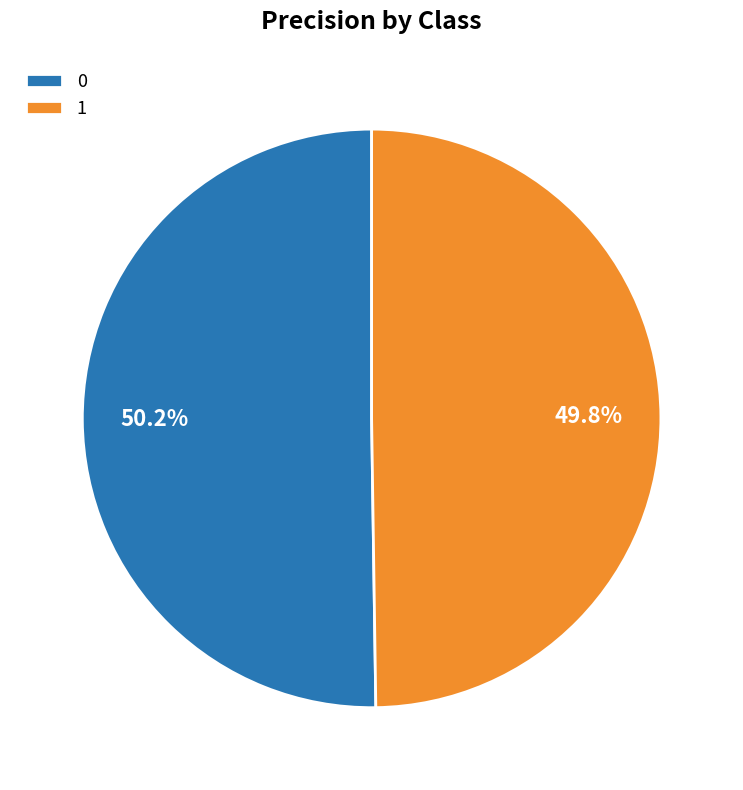

The 1 slice represents 63% of the pie. True or false?

False